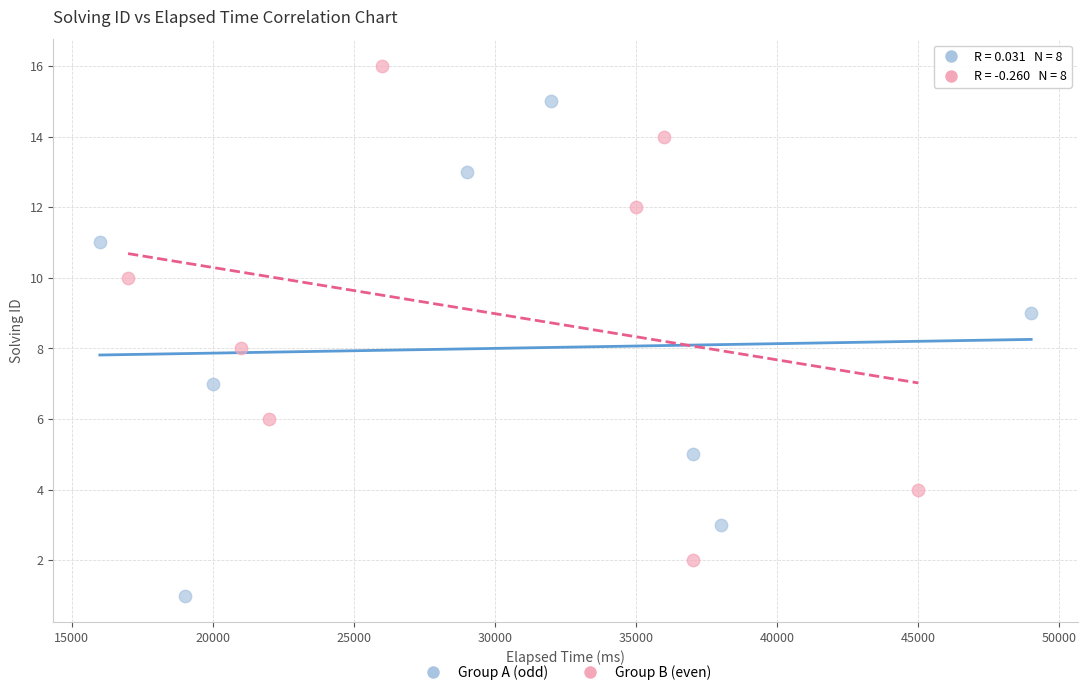

Which series contains the highest Y value?

Group B (even)